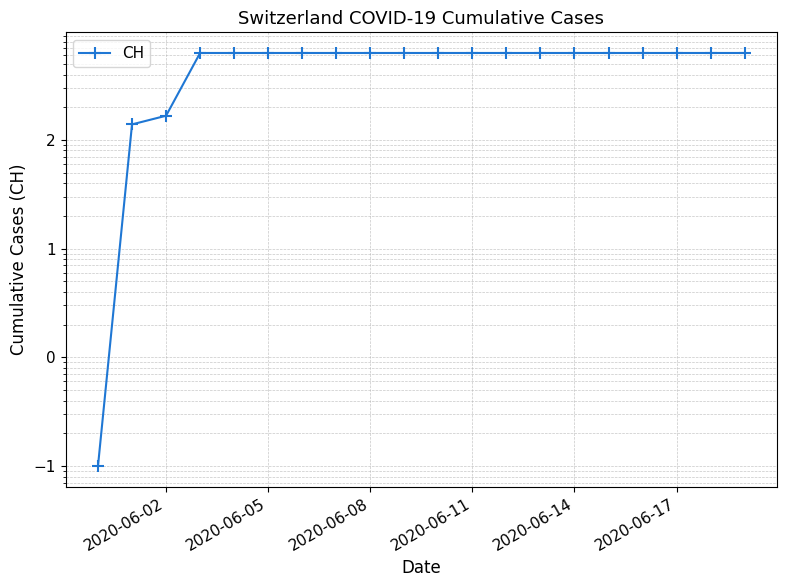

What is the greatest value displayed?

631.0